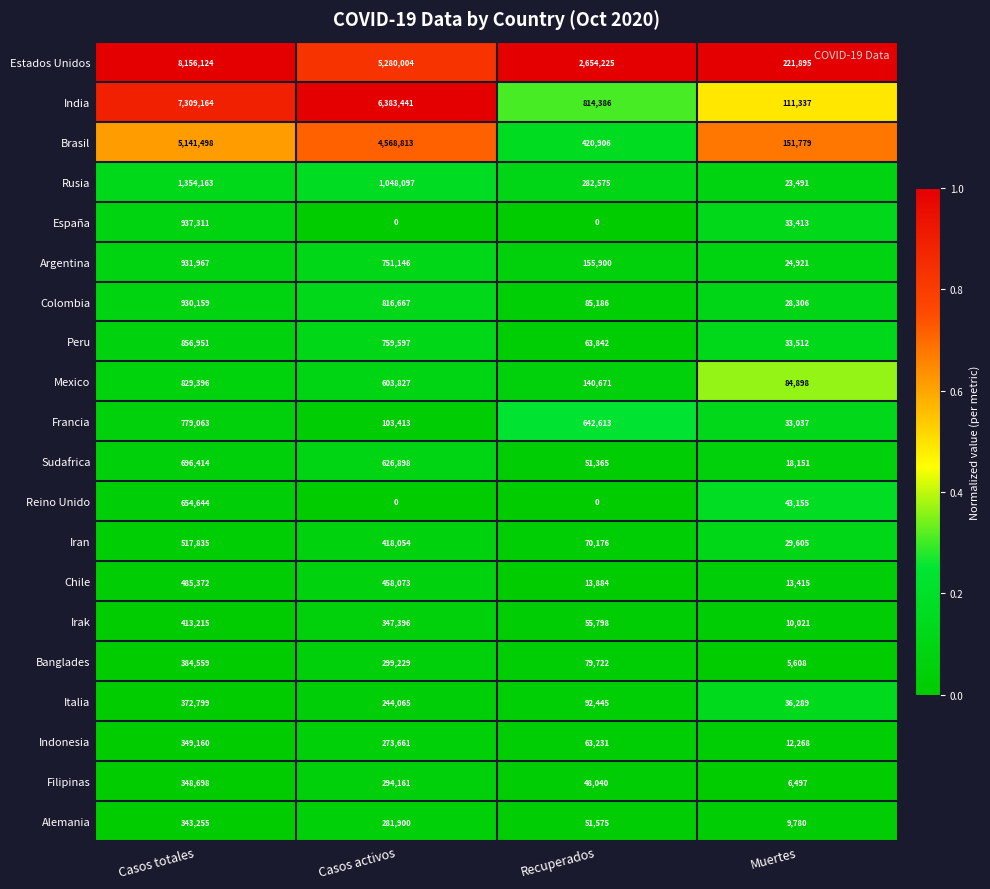

What is the difference between the second highest and second lowest values in the Argentina series?

595246